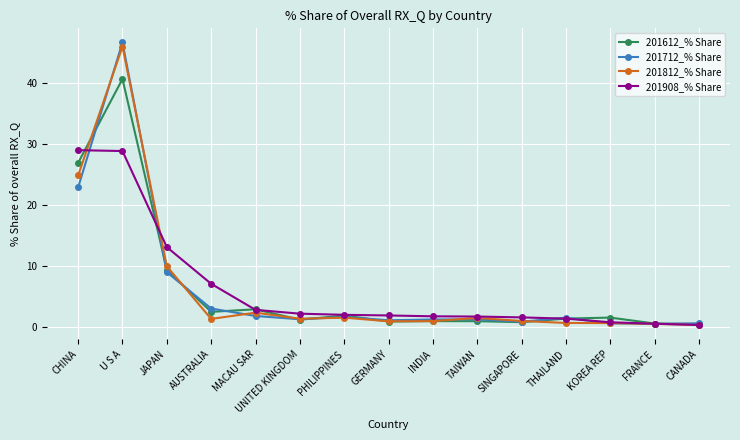

What is the total value across all series at TAIWAN?

5.2